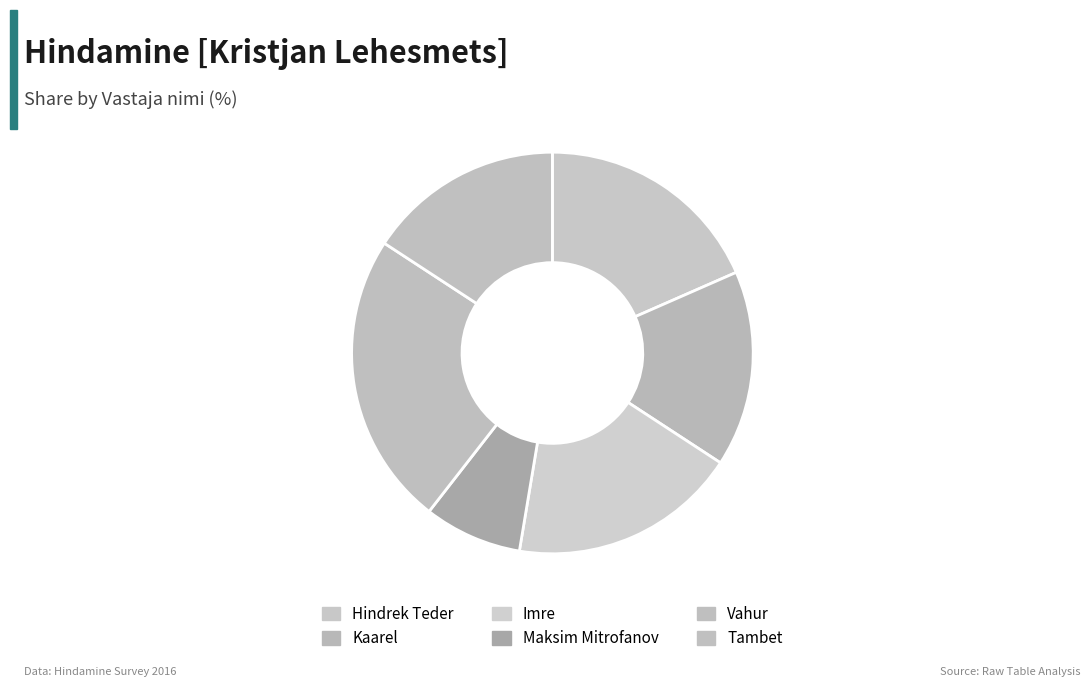

Is Kaarel the majority of the pie?

No